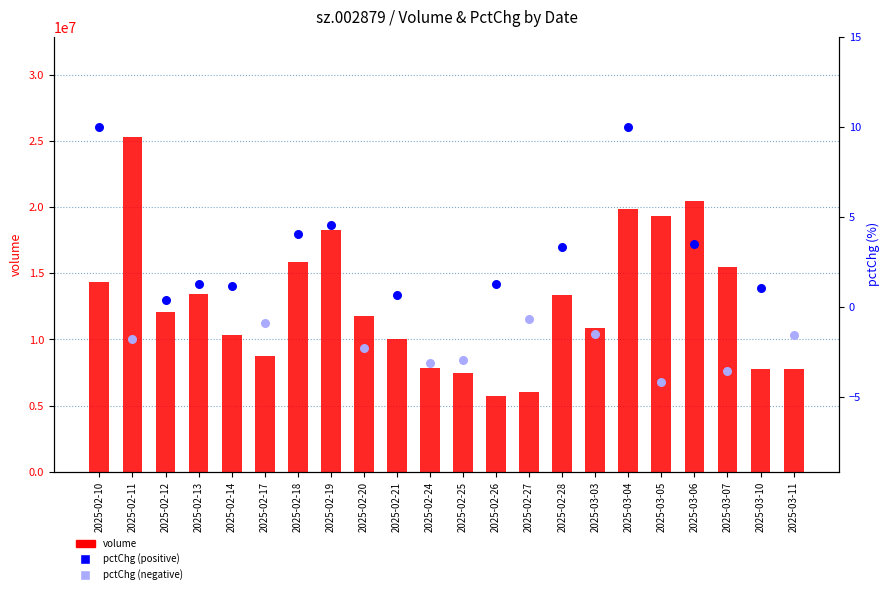

Between 2025-03-11 and 2025-02-17, which is larger?

2025-02-17